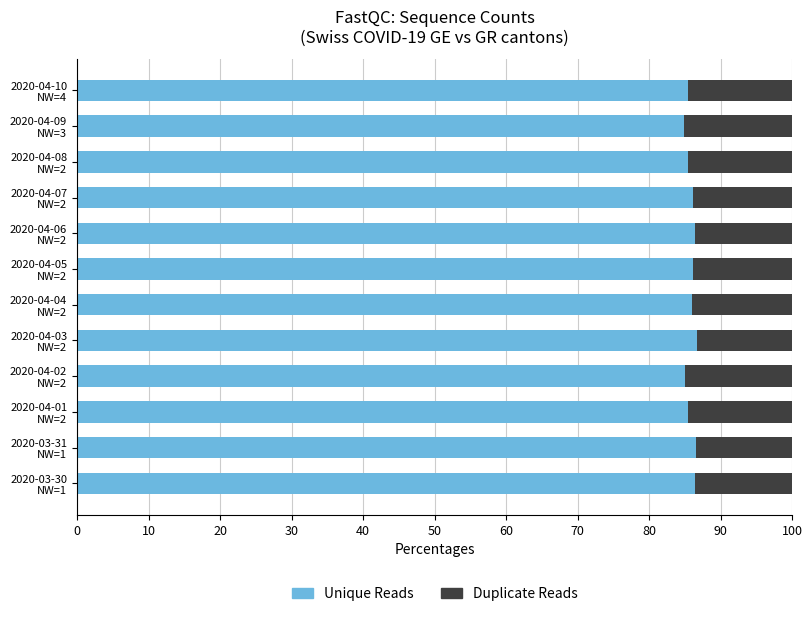

What is the maximum value for Unique Reads?

86.7